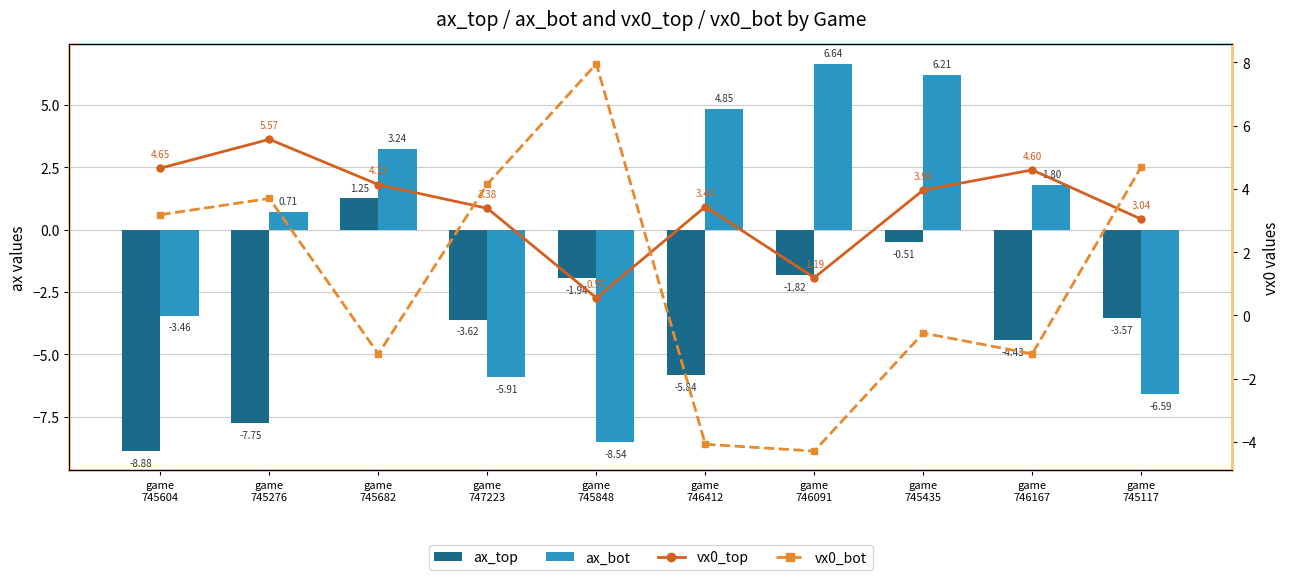

How many groups of bars are there?

10